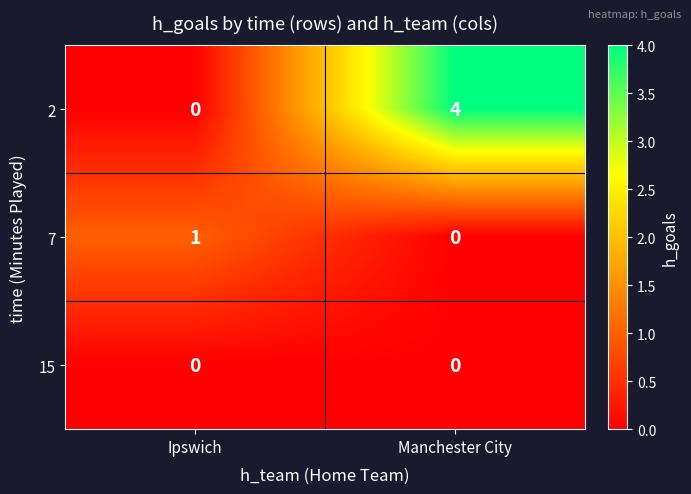

Reading left to right, extract all data points from this chart.

2: 0	4
7: 1	0
15: 0	0